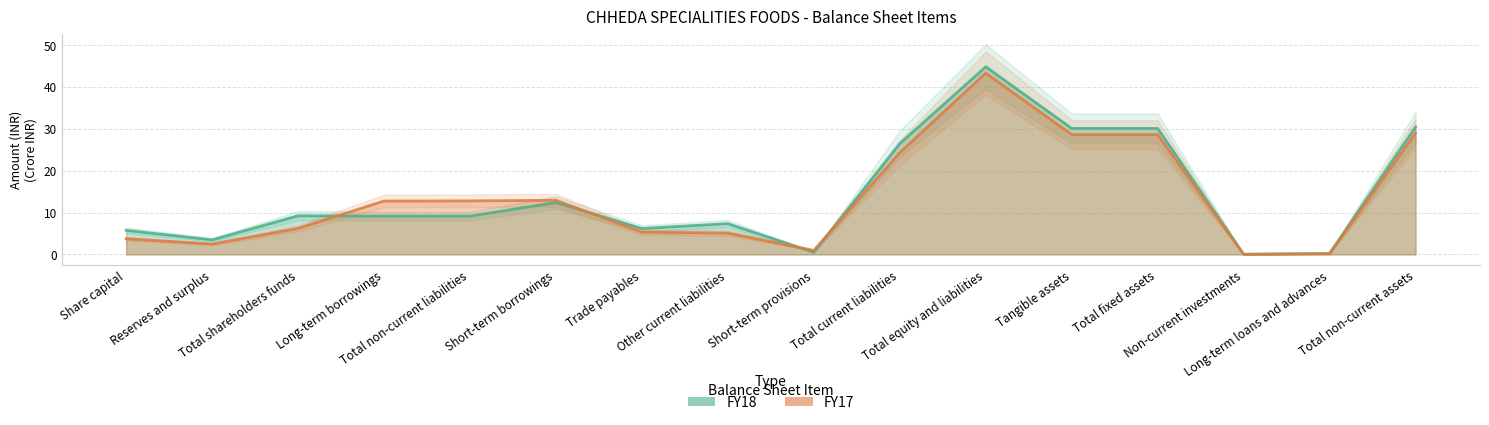

Between Total shareholders funds and Long-term loans and advances, which series saw the biggest shift?

FY18